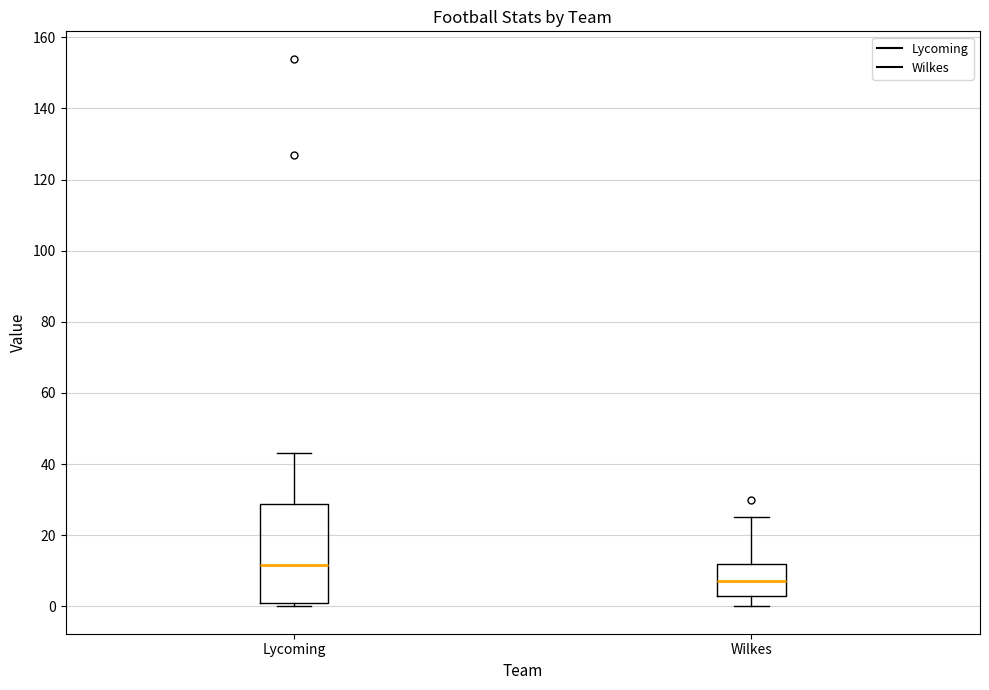

Reading left to right, transcribe this box plot: for each box, give where its median line is, the range the box spans, and where its two whiskers end, as read against the y-axis. The values are not printed on the chart, so give them approximately, as read against the axis.

Lycoming: median 12, box 2 to 28, whiskers 0 to 44
Wilkes: median 8, box 4 to 12, whiskers 0 to 26